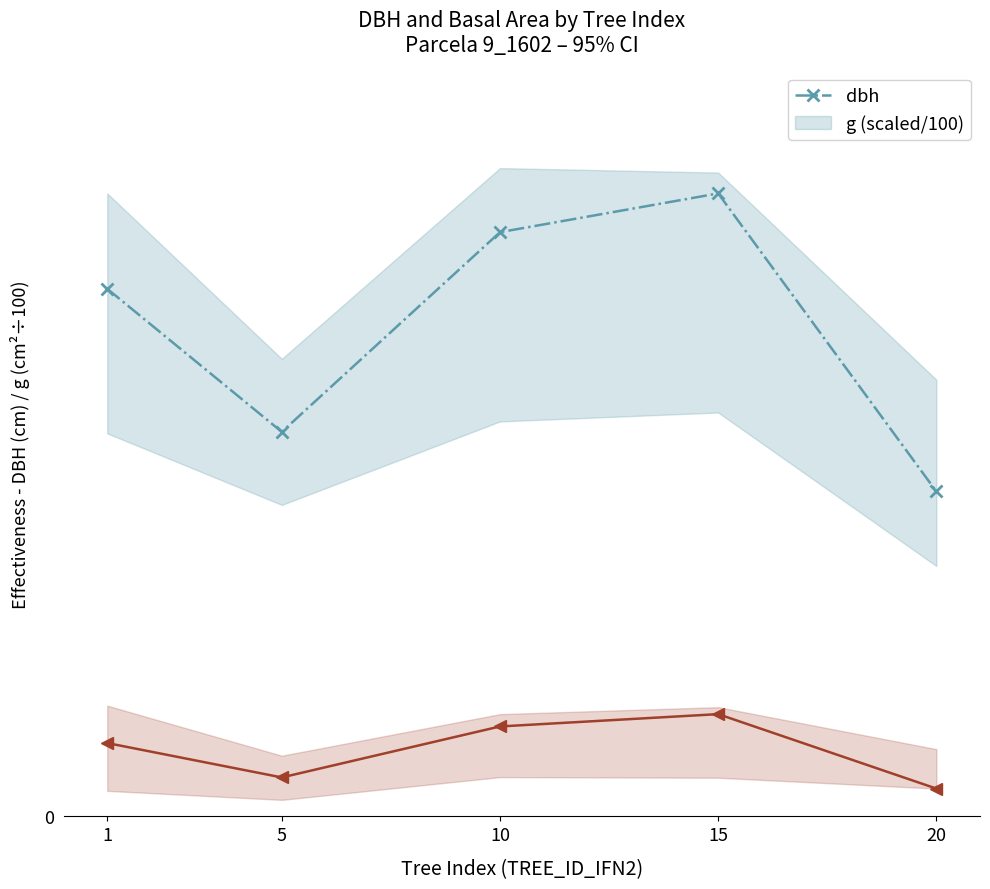

Reading right to left, transcribe all the data shown in this chart.

dbh: 10.9	20.9	19.6	12.9	17.7
g (scaled): 0.9	3.4	3.0	1.3	2.5